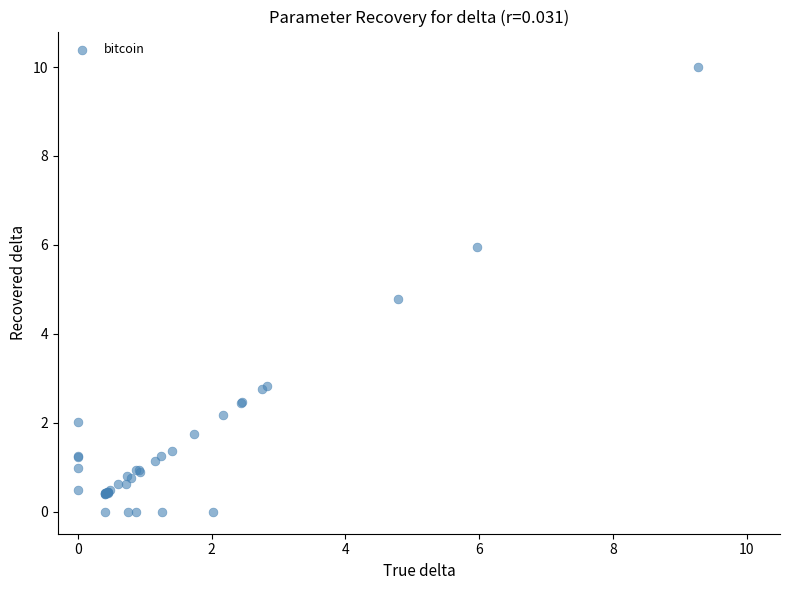

What Y value in the scatter plot is closest to 5?

4.8